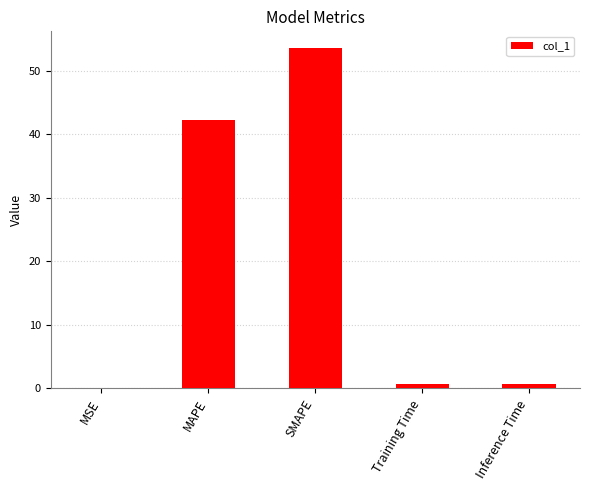

Which category has the highest value across all series?

SMAPE